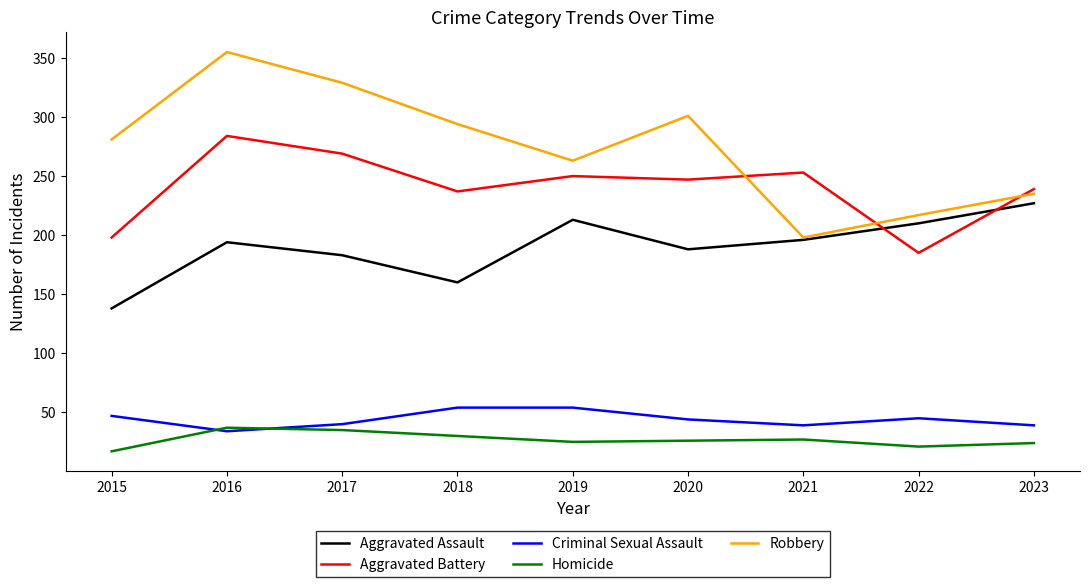

Is this an area chart (filled region under the line)?

No